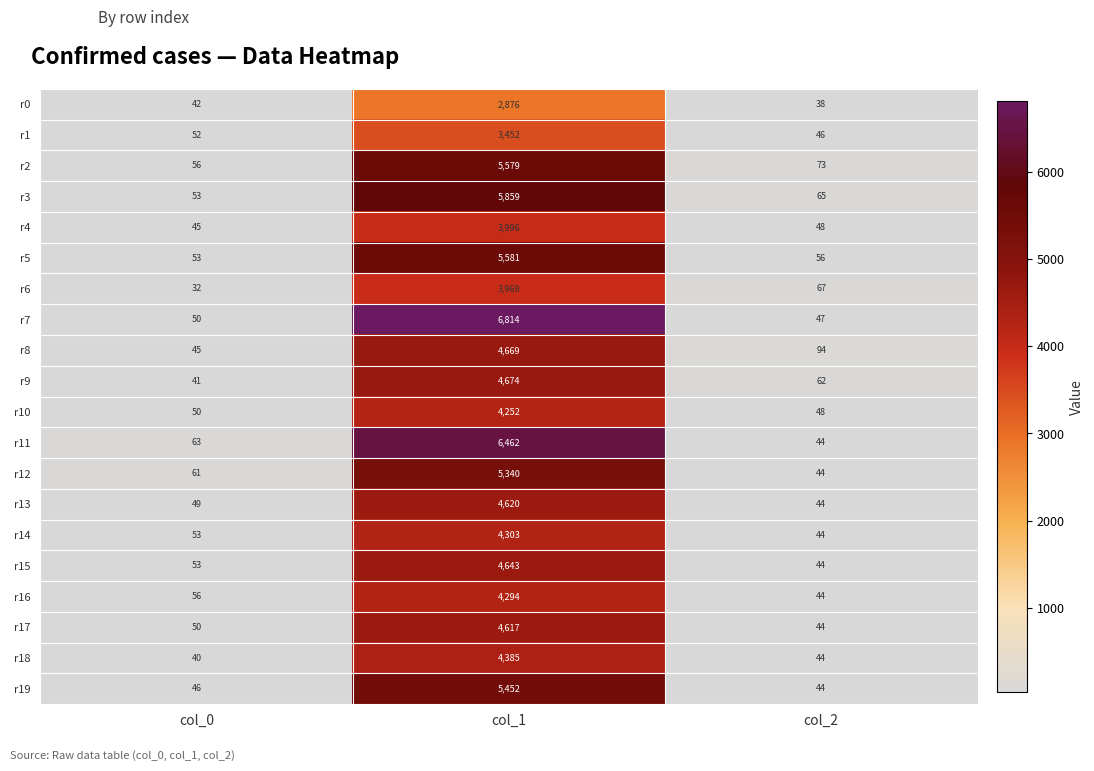

What is the greatest value displayed?

6814